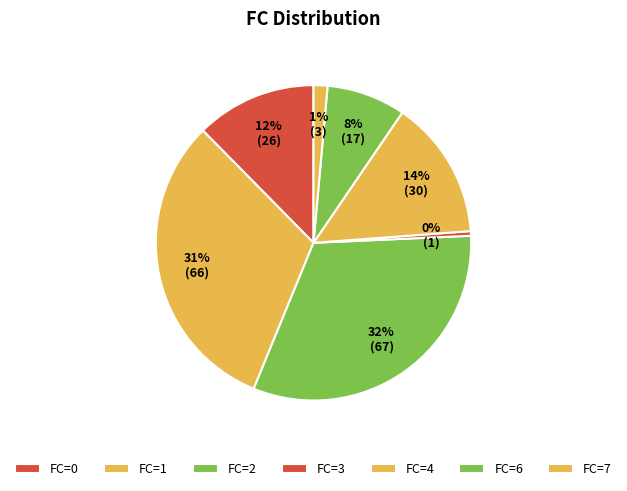

How many slices are in this pie chart?

7